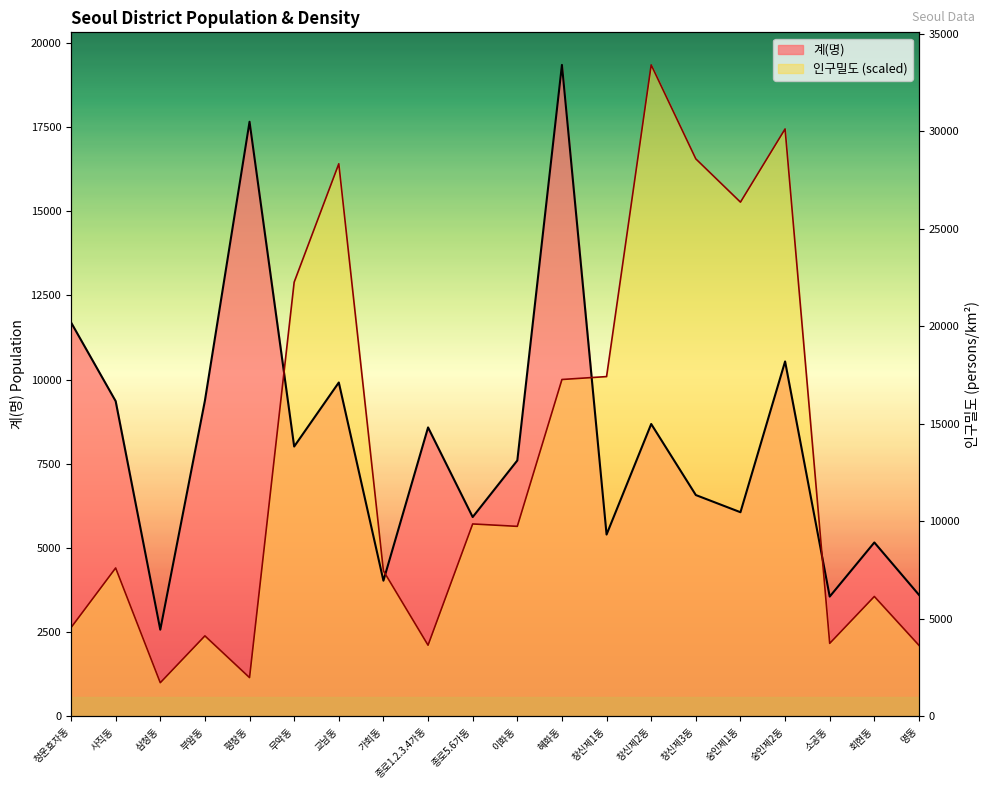

At which category does 인구밀도 reach its first local peak?

사직동